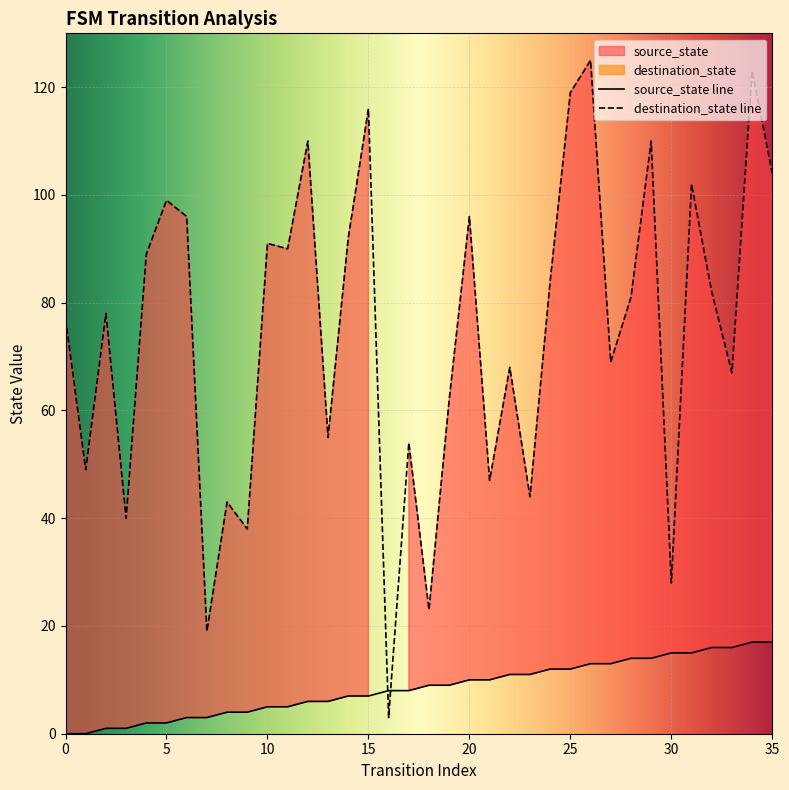

What is the difference between the maximum and minimum values in the destination_state series?

122